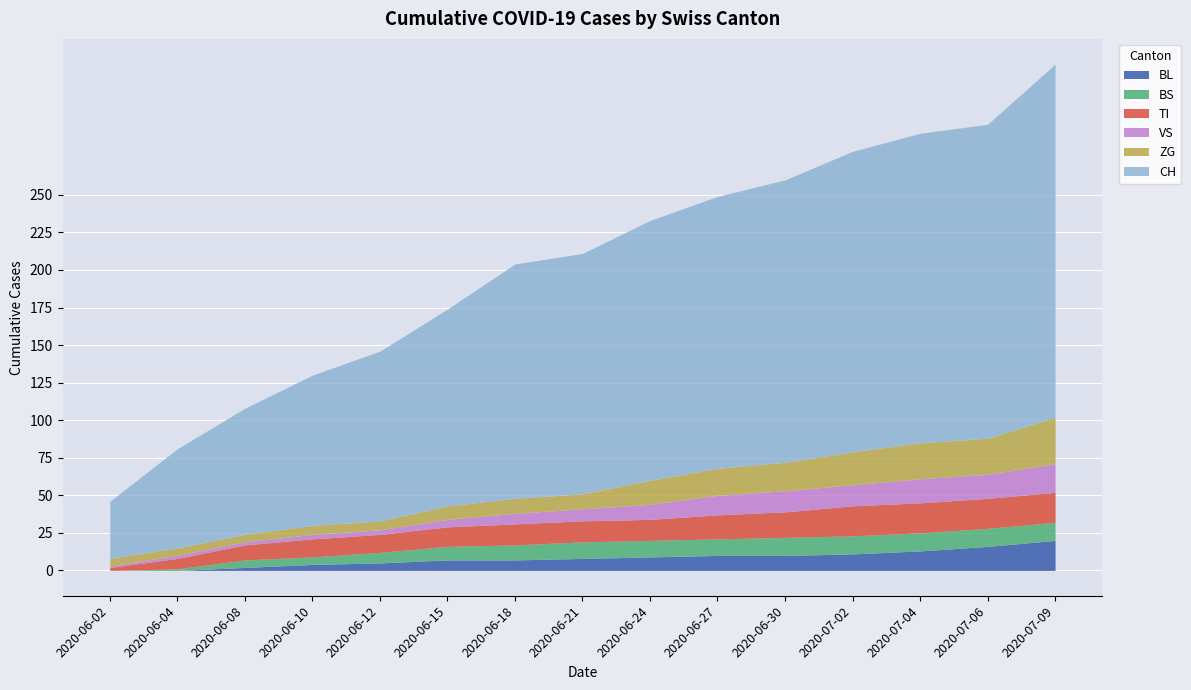

How many values in BL are above zero?

13